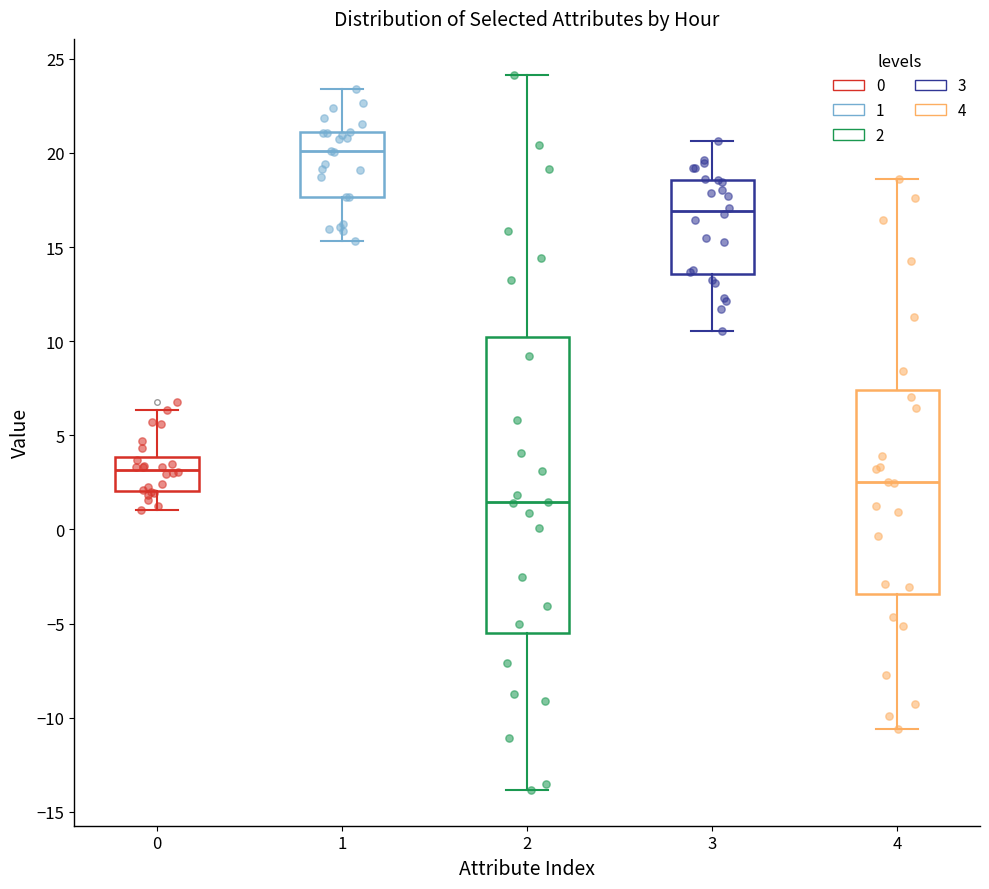

Where does the upper whisker of the box at x = 1 end on the y-axis? The values are not printed on the chart, so give them approximately, as read against the axis.

23.5